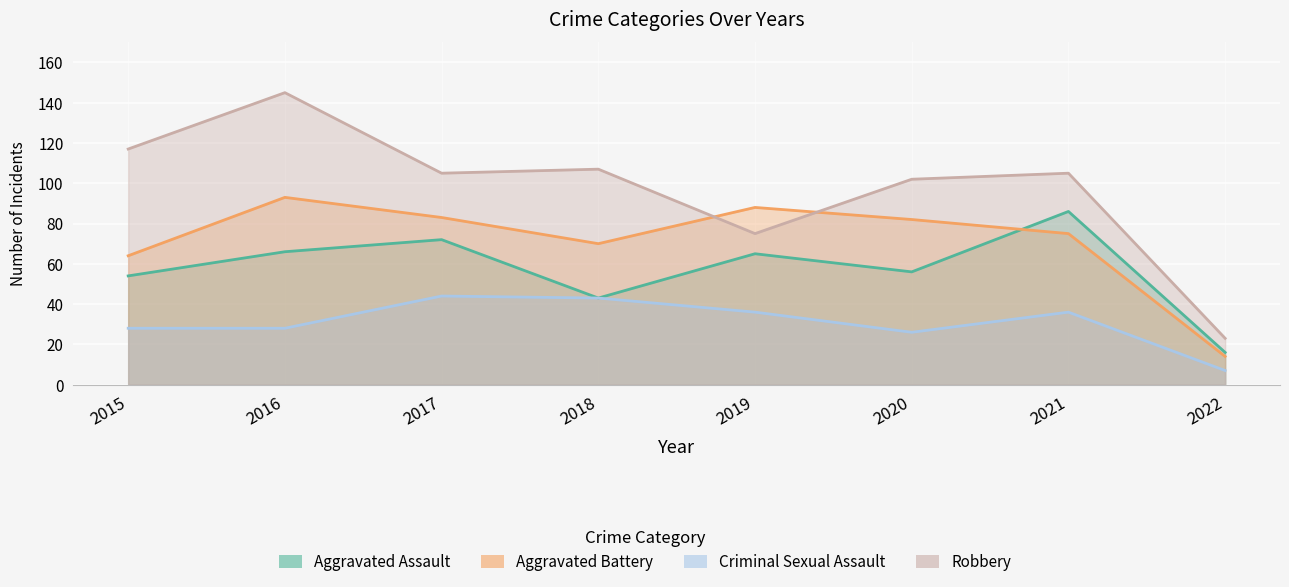

Reading right to left, extract all data points from this chart.

Aggravated Assault: 2022=16	2021=86	2020=56	2019=65	2018=43	2017=72	2016=66	2015=54
Aggravated Battery: 2022=14	2021=75	2020=82	2019=88	2018=70	2017=83	2016=93	2015=64
Criminal Sexual Assault: 2022=7	2021=36	2020=26	2019=36	2018=43	2017=44	2016=28	2015=28
Robbery: 2022=23	2021=105	2020=102	2019=75	2018=107	2017=105	2016=145	2015=117